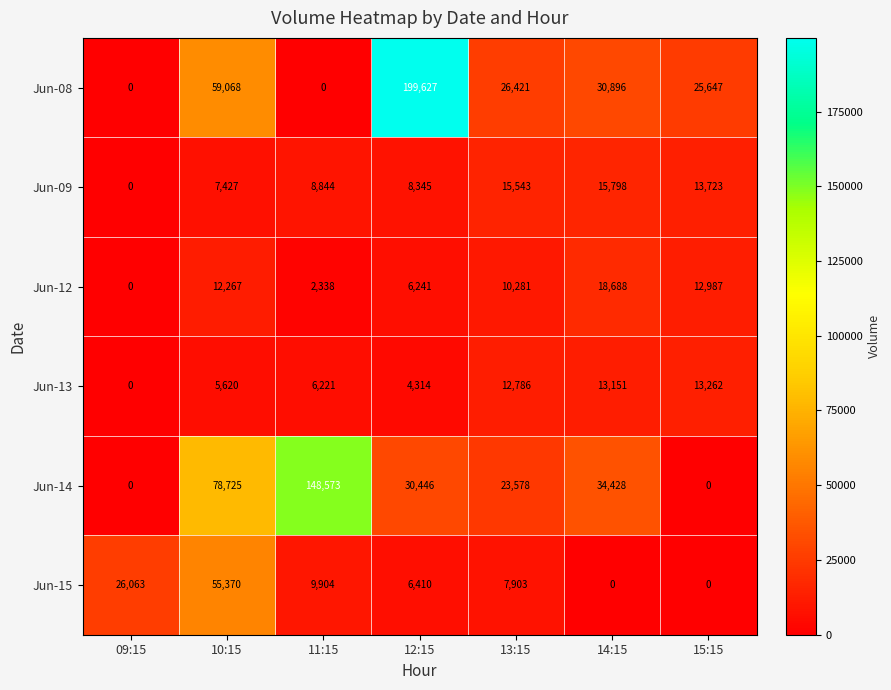

How many positive values does the Jun-14 series have?

5